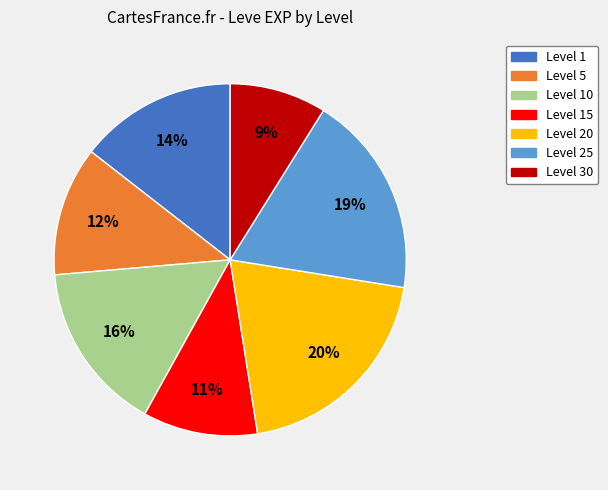

To the nearest percent, what is the difference between the largest and smallest slice percentages?

11%